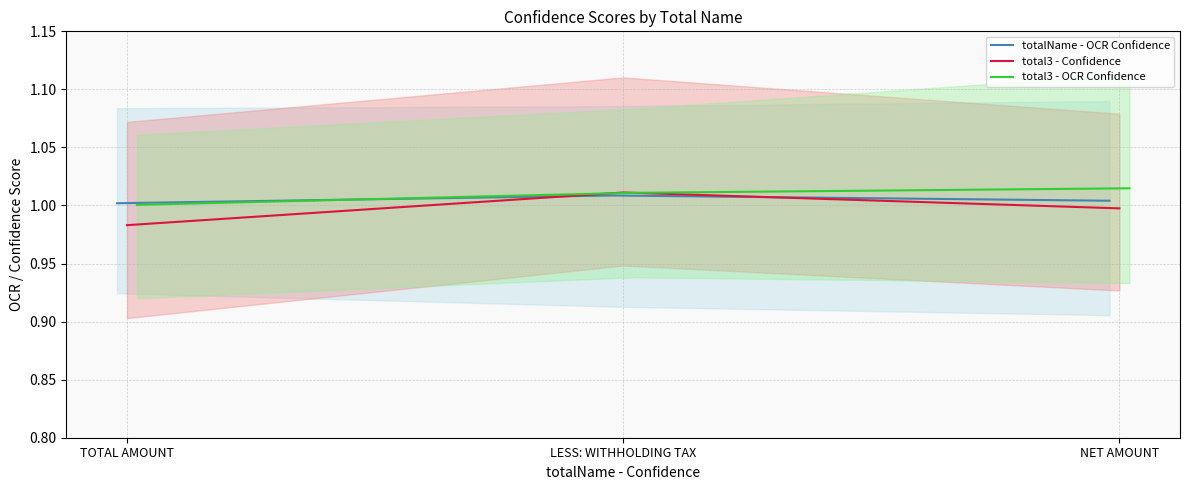

Reading left to right, list all the values displayed in this chart.

totalName - OCR Confidence: TOTAL AMOUNT=1.0	LESS: WITHHOLDING TAX=1.0	NET AMOUNT=1.0
total3 - Confidence: TOTAL AMOUNT=1.0	LESS: WITHHOLDING TAX=1.0	NET AMOUNT=1.0
total3 - OCR Confidence: TOTAL AMOUNT=1.0	LESS: WITHHOLDING TAX=1.0	NET AMOUNT=1.0